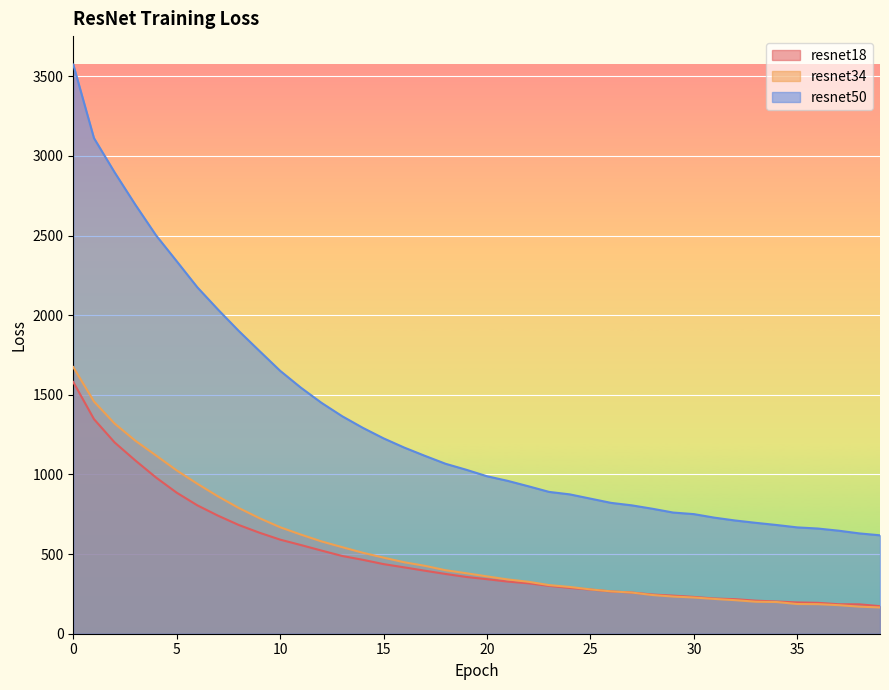

Rank the series by their maximum value, from lowest to highest.

resnet18, resnet34, resnet50